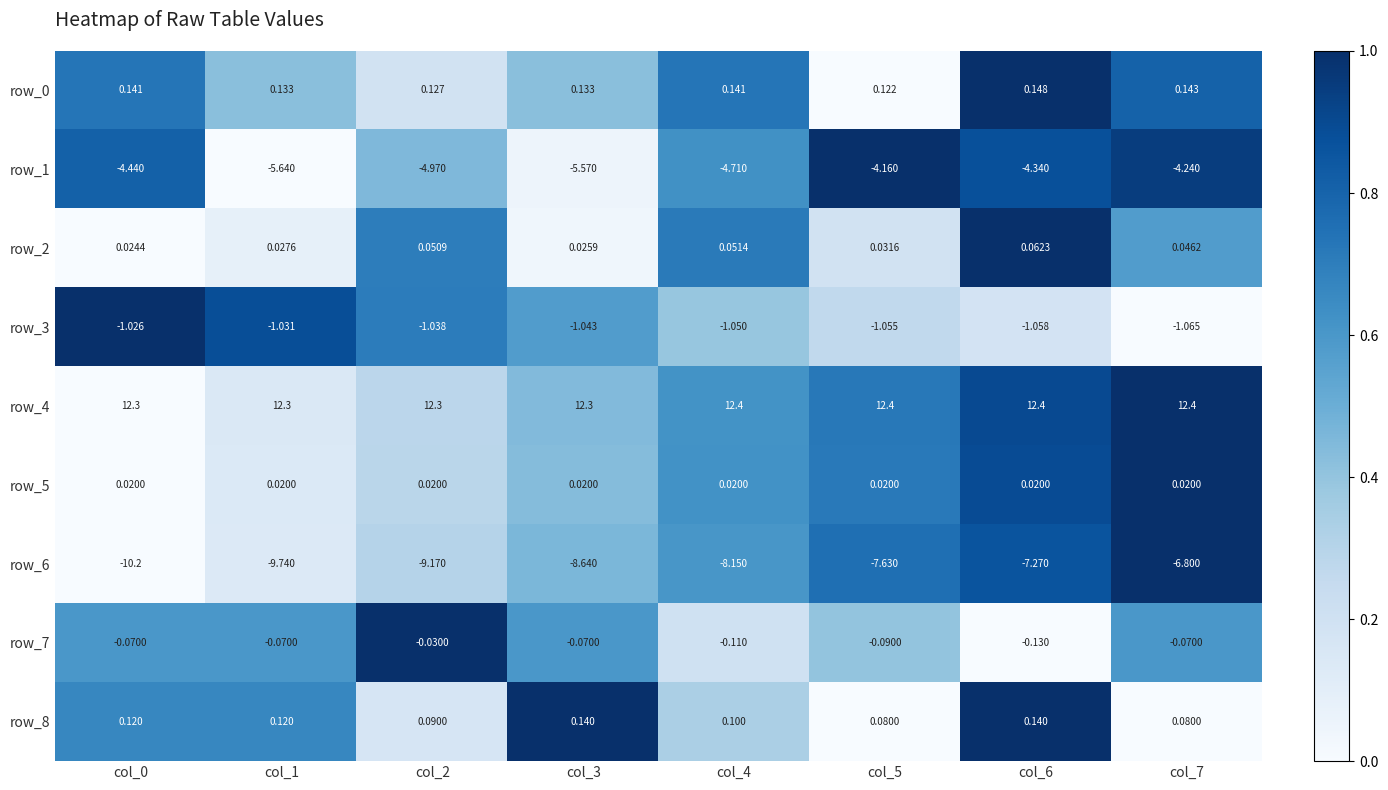

Which category has the highest value in the row_1 series?

col_5